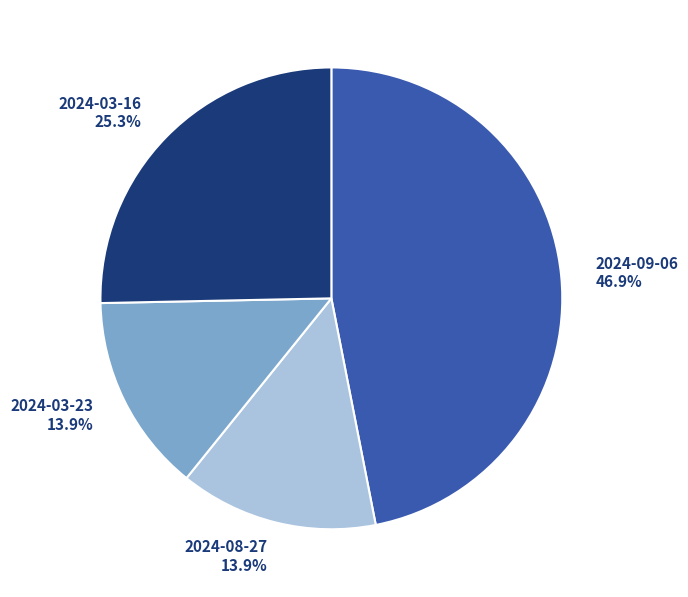

Is it true that 2024-08-27 is 23% of the pie?

False